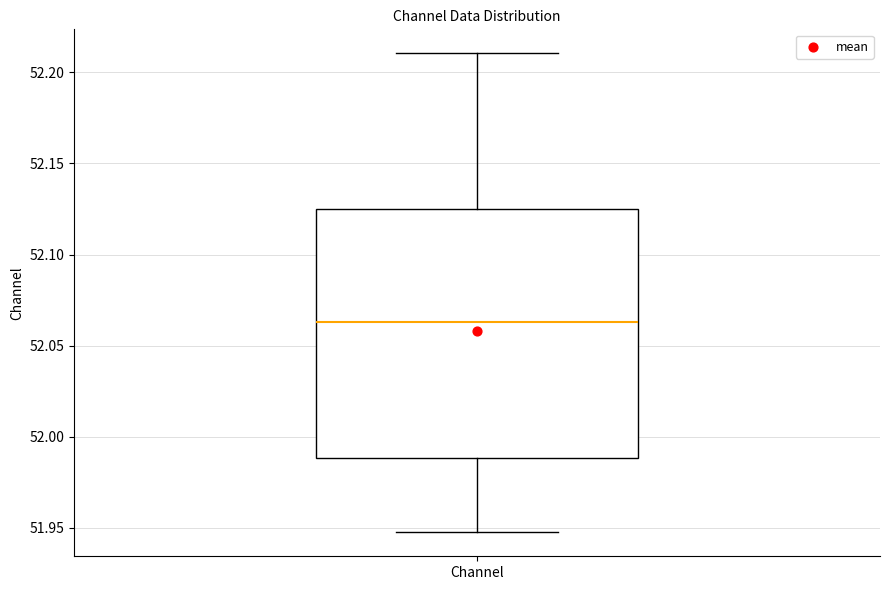

Read this box plot against the y-axis: the position of the median line, the range covered by the box, and the ends of both whiskers. The values are not printed on the chart, so give them approximately, as read against the axis.

median 52.065, box 51.990 to 52.125, whiskers 51.950 to 52.210